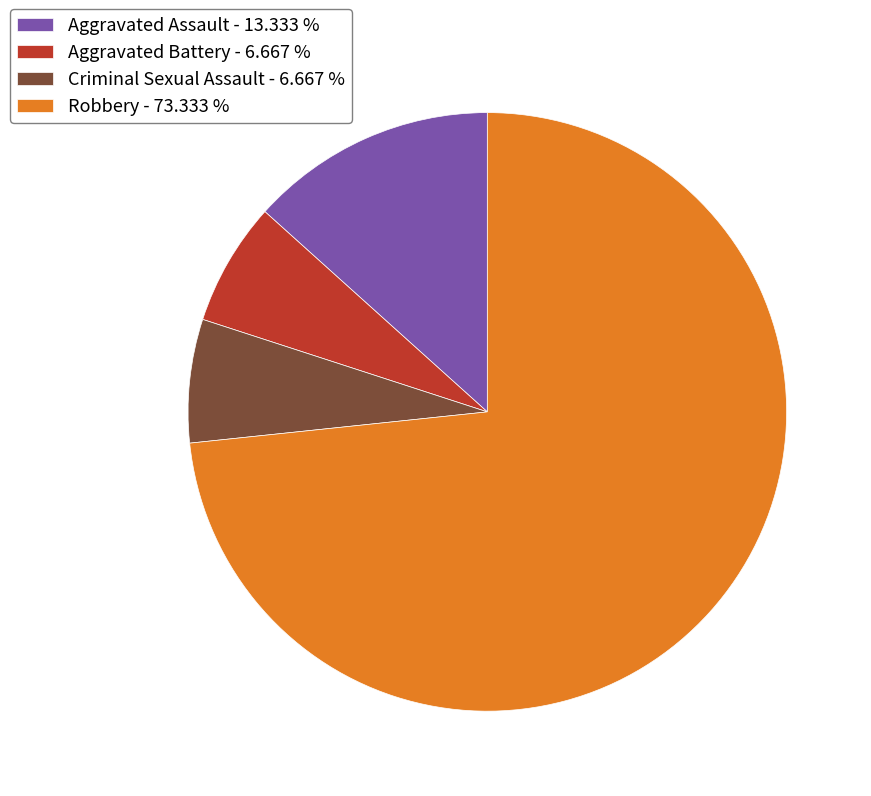

Do Robbery - 73.333 % and Criminal Sexual Assault - 6.667 % together represent more than half of the pie?

Yes